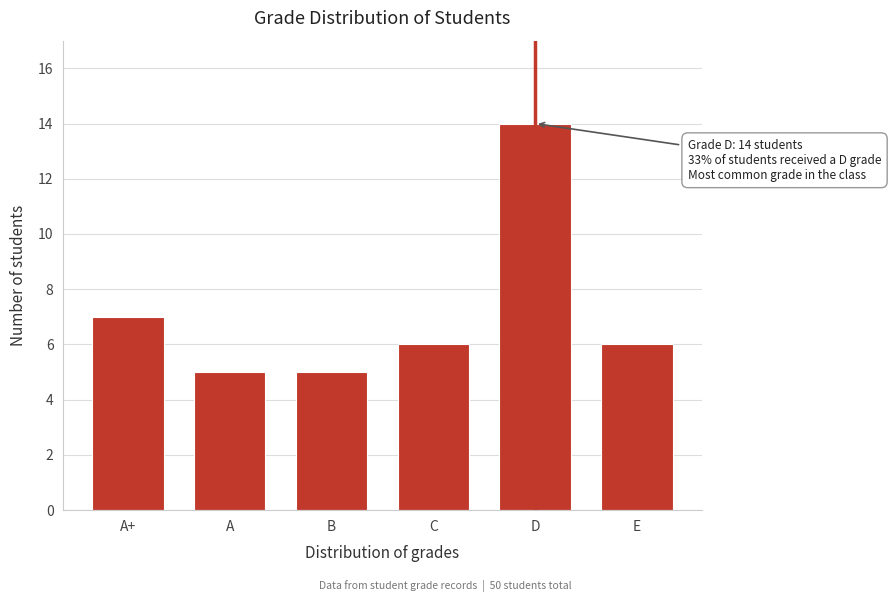

Reading left to right, extract all data points from this chart.

A+=7	A=5	B=5	C=6	D=14	E=6